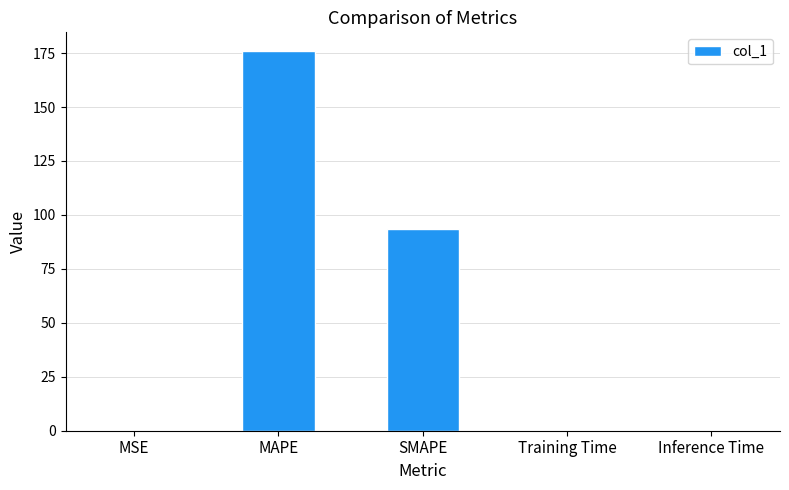

How many data points does each series have?

5